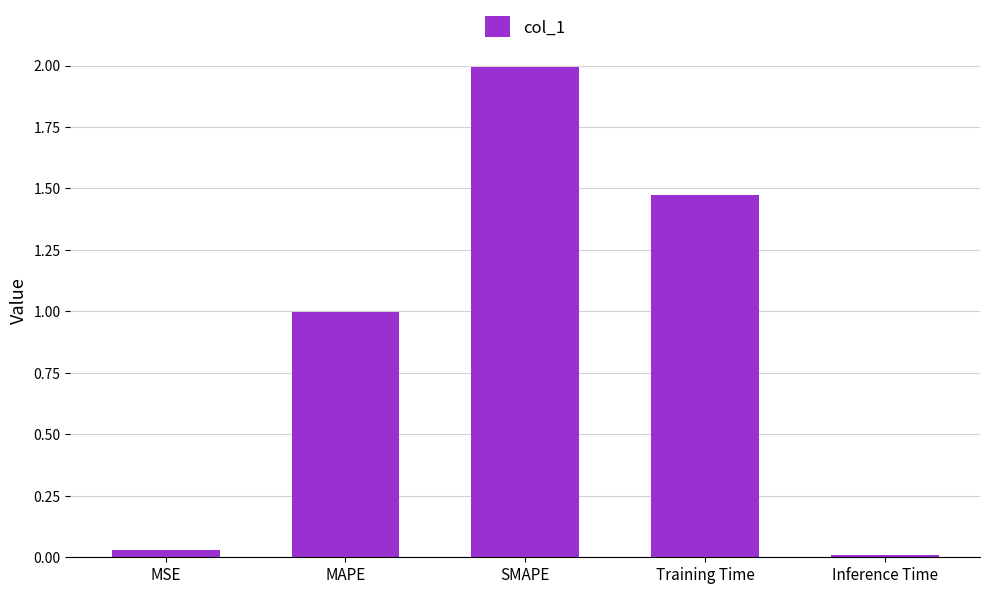

What is the sum of all values?

4.5